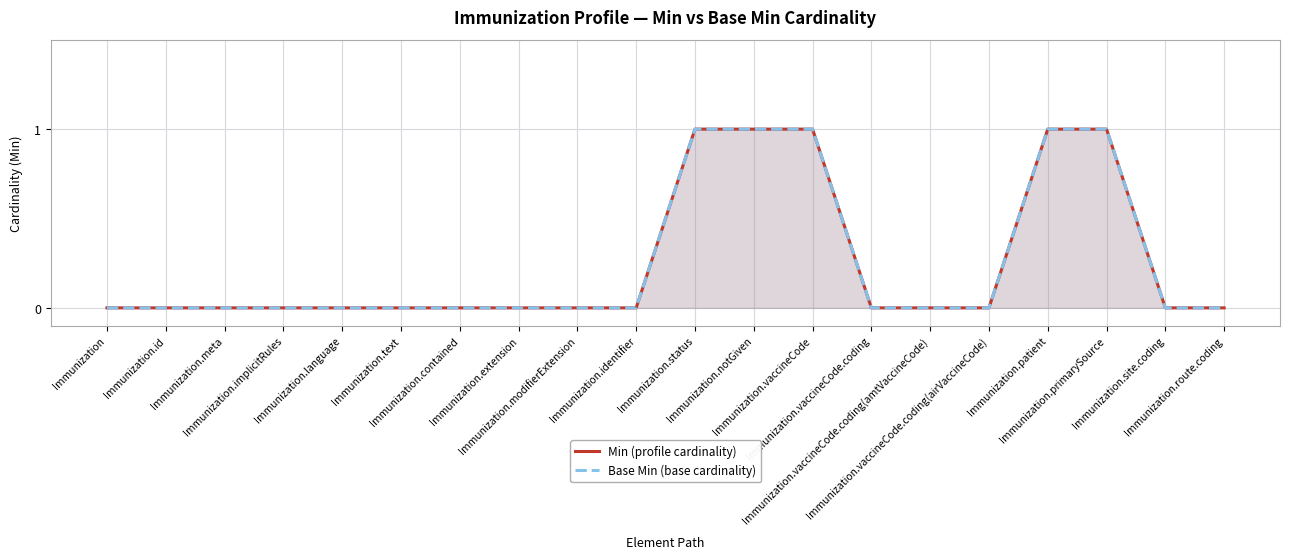

Reading left to right, transcribe all the data shown in this chart.

Min (profile cardinality): Immunization=0	Immunization.id=0	Immunization.meta=0	Immunization.implicitRules=0	Immunization.language=0	Immunization.text=0	Immunization.contained=0	Immunization.extension=0	Immunization.modifierExtension=0	Immunization.identifier=0	Immunization.status=1	Immunization.notGiven=1	Immunization.vaccineCode=1	Immunization.vaccineCode.coding=0	Immunization.vaccineCode.coding(amtVaccineCode)=0	Immunization.vaccineCode.coding(airVaccineCode)=0	Immunization.patient=1	Immunization.primarySource=1	Immunization.site.coding=0	Immunization.route.coding=0
Base Min (base cardinality): Immunization=0	Immunization.id=0	Immunization.meta=0	Immunization.implicitRules=0	Immunization.language=0	Immunization.text=0	Immunization.contained=0	Immunization.extension=0	Immunization.modifierExtension=0	Immunization.identifier=0	Immunization.status=1	Immunization.notGiven=1	Immunization.vaccineCode=1	Immunization.vaccineCode.coding=0	Immunization.vaccineCode.coding(amtVaccineCode)=0	Immunization.vaccineCode.coding(airVaccineCode)=0	Immunization.patient=1	Immunization.primarySource=1	Immunization.site.coding=0	Immunization.route.coding=0